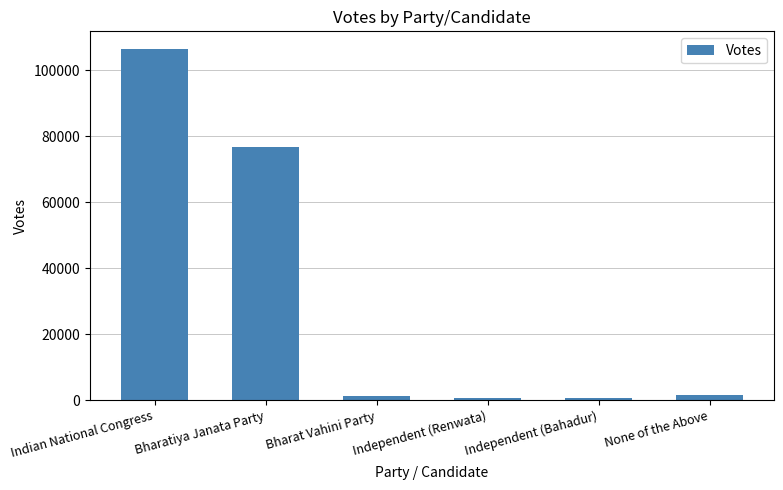

What is the sum of all values?

187702